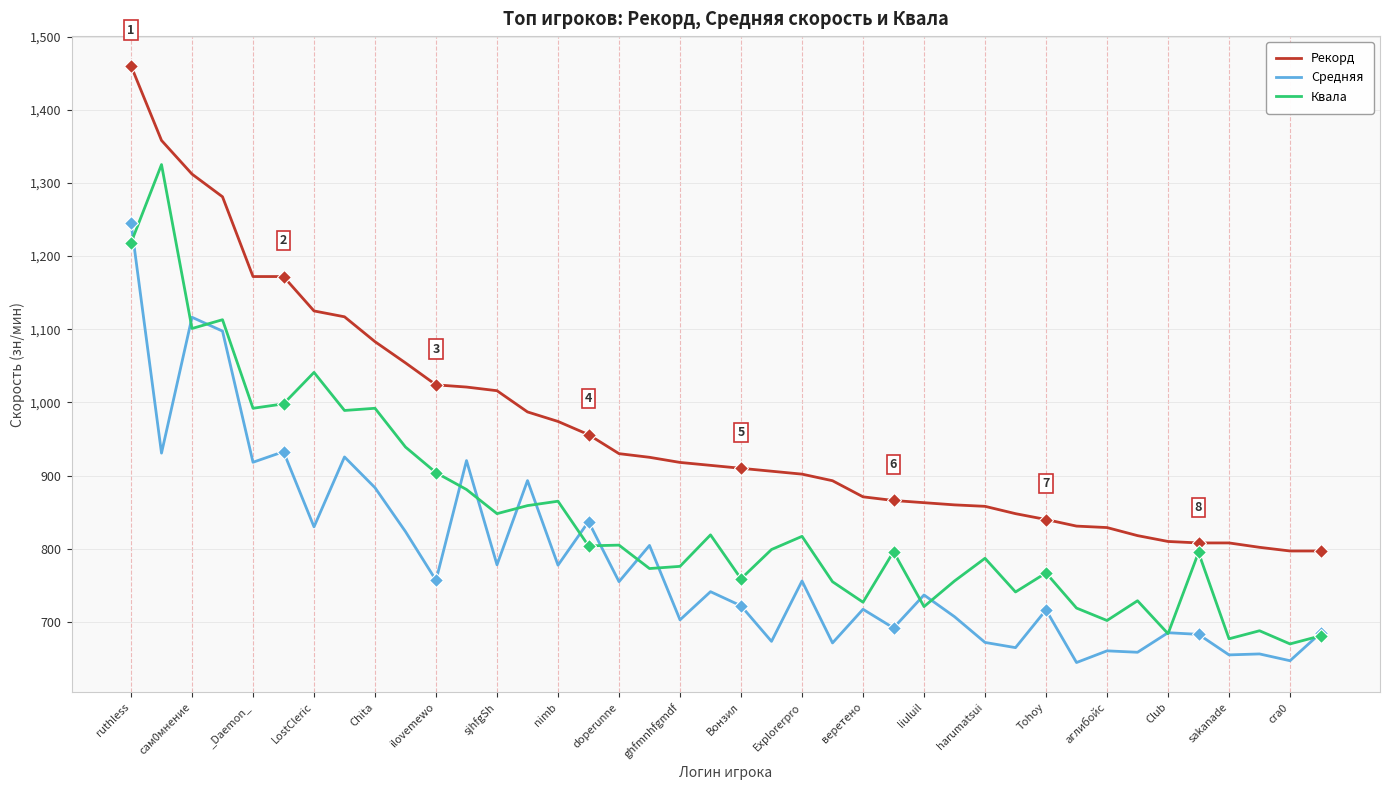

True or false: Рекорд and Средняя intersect in this chart.

False